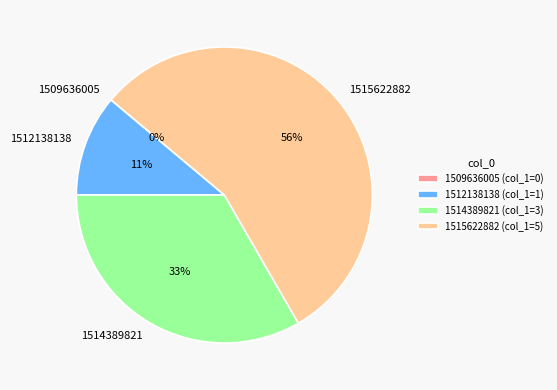

How many slices are in this pie chart?

4